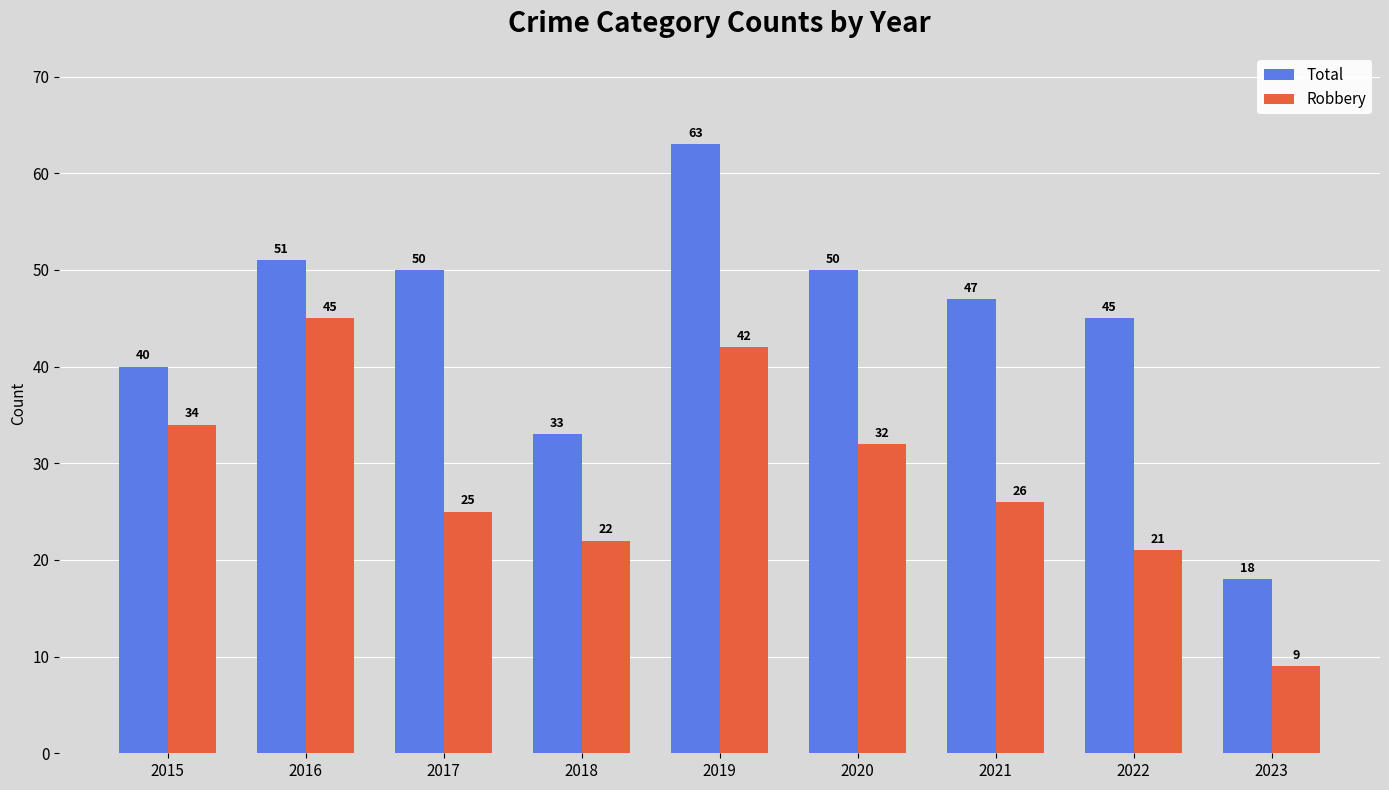

How many data points in Total are less than 47?

4